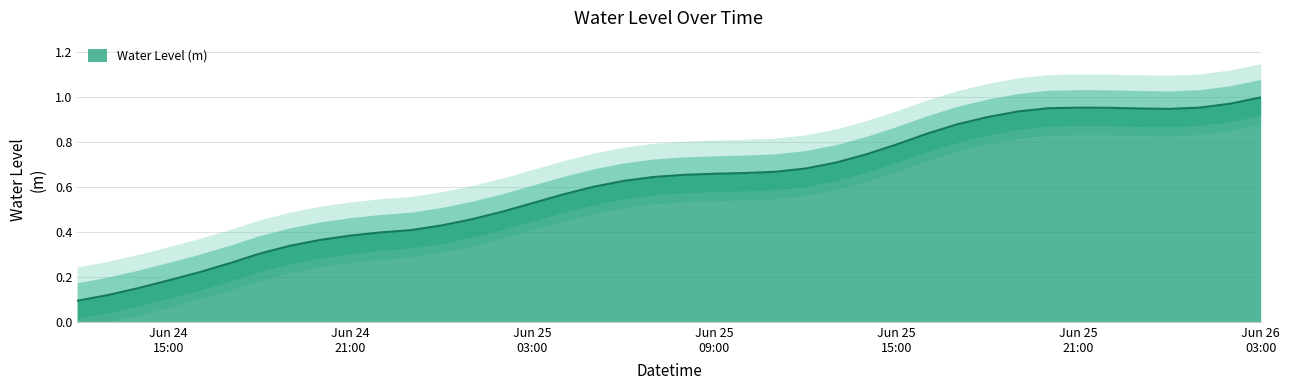

What is the average value?

0.6